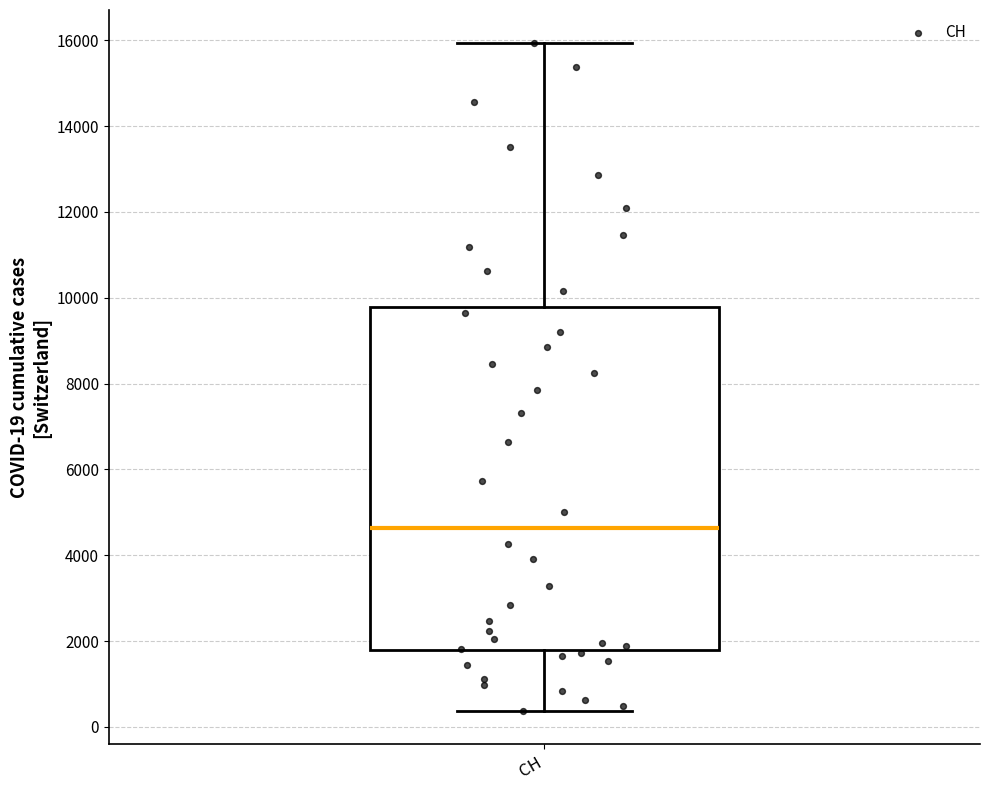

Read this box plot against the y-axis: the position of the median line, the range covered by the box, and the ends of both whiskers. The values are not printed on the chart, so give them approximately, as read against the axis.

median 4600, box 1800 to 9800, whiskers 400 to 16000